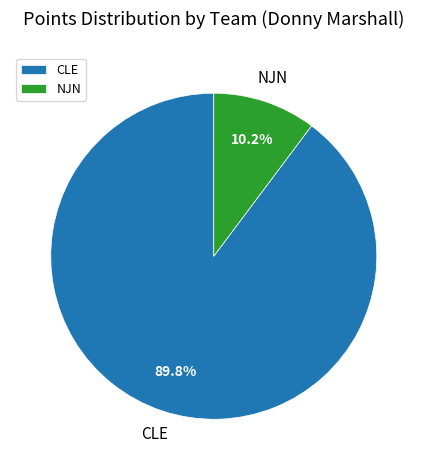

Rank the categories by value from lowest to highest.

NJN, CLE